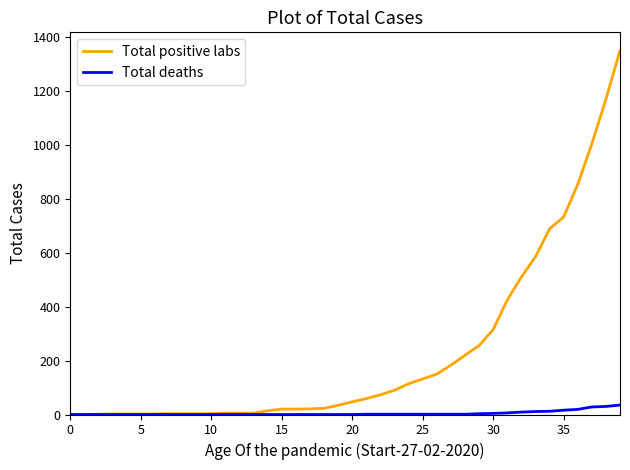

Rank the series by their average value, from highest to lowest.

Total positive labs, Total deaths